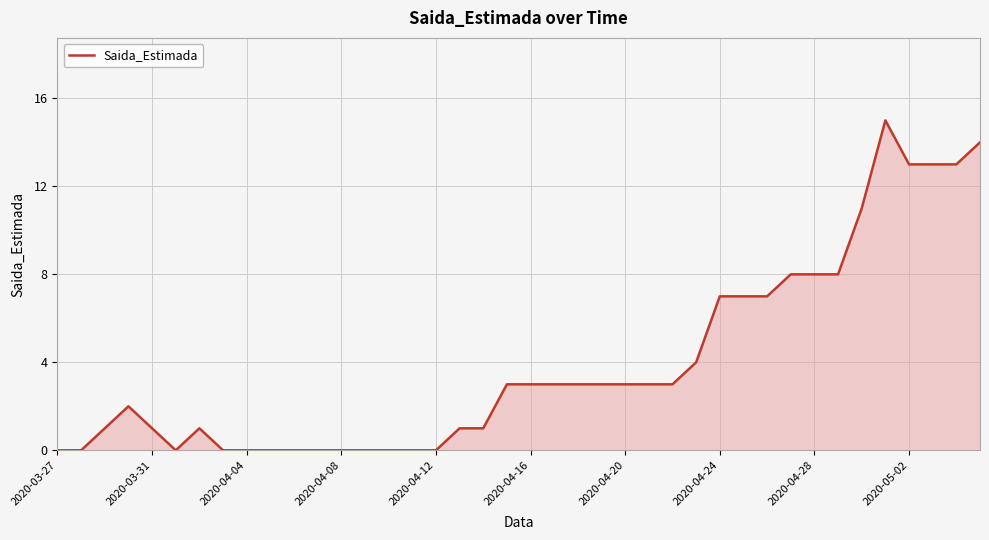

What is the greatest value displayed?

15